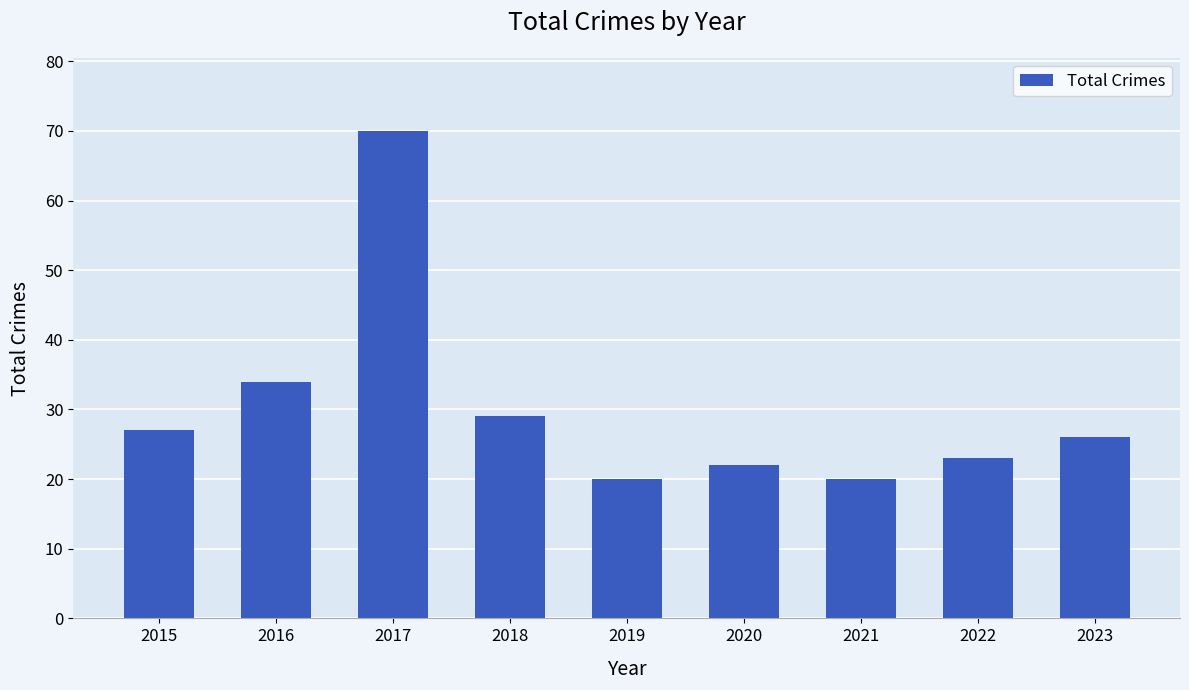

How many data points are less than 26?

4